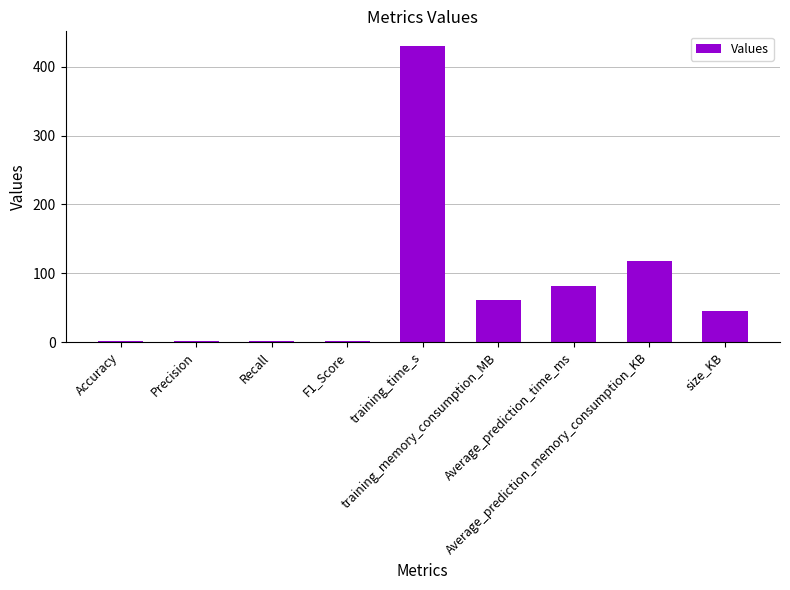

Count the number of data series in this chart.

1